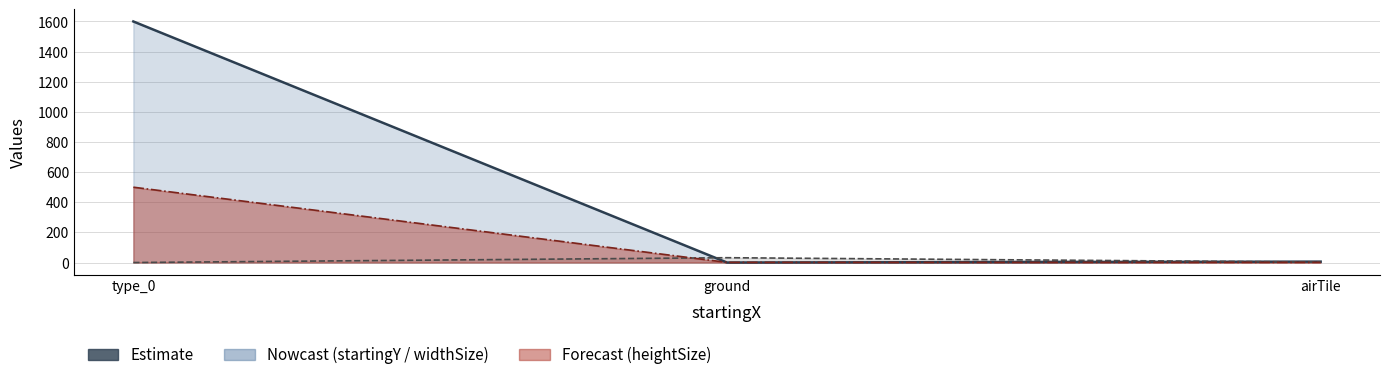

What is the value of the startingY point at the 1st from the left?

1600